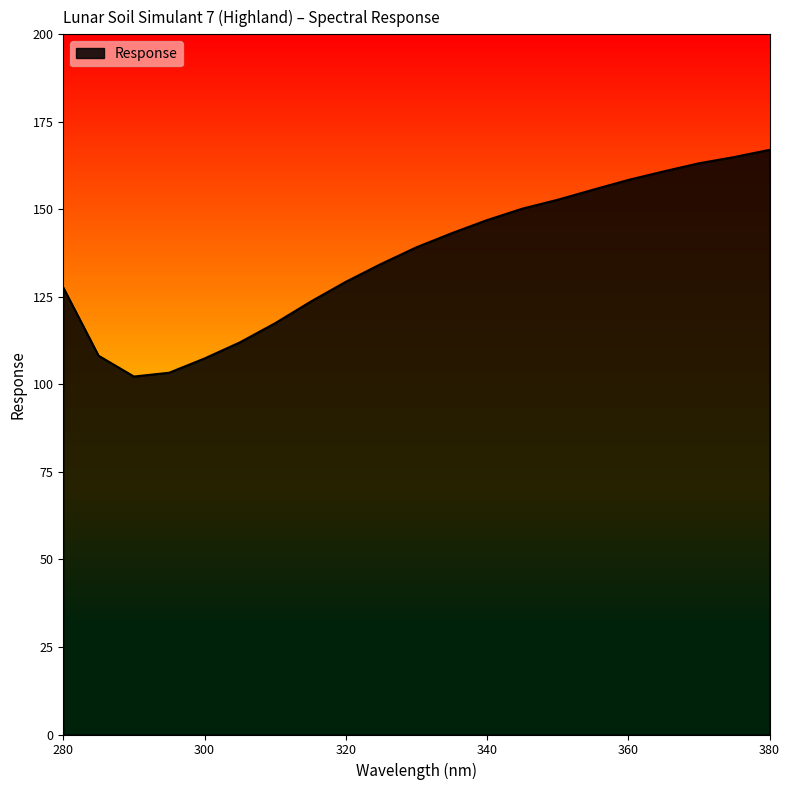

How many lines are shown in the chart?

1